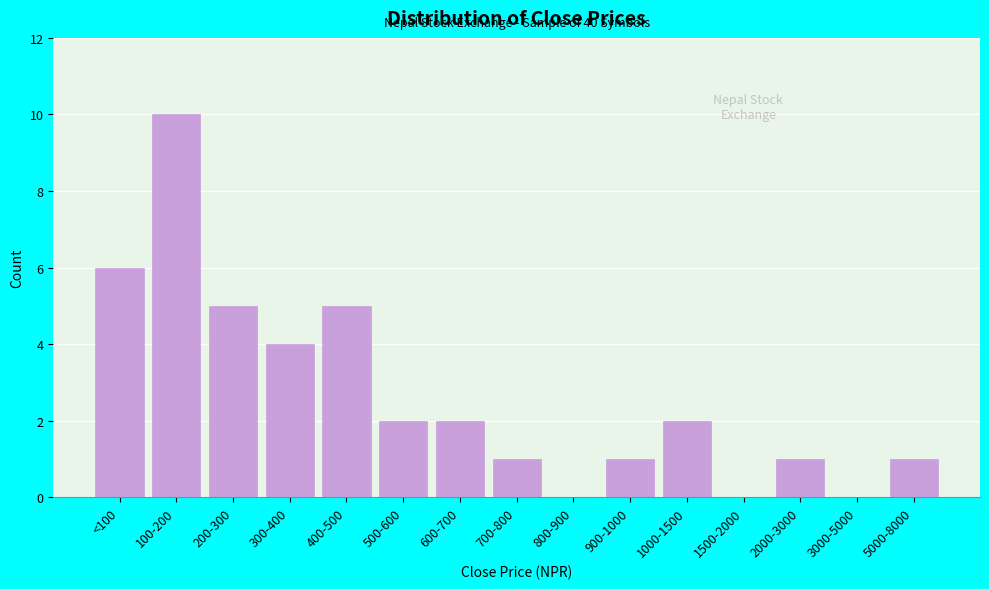

Reading left to right, extract all data points from this chart.

<100=6	100-200=10	200-300=5	300-400=4	400-500=5	500-600=2	600-700=2	700-800=1	800-900=0	900-1000=1	1000-1500=2	1500-2000=0	2000-3000=1	3000-5000=0	5000-8000=1